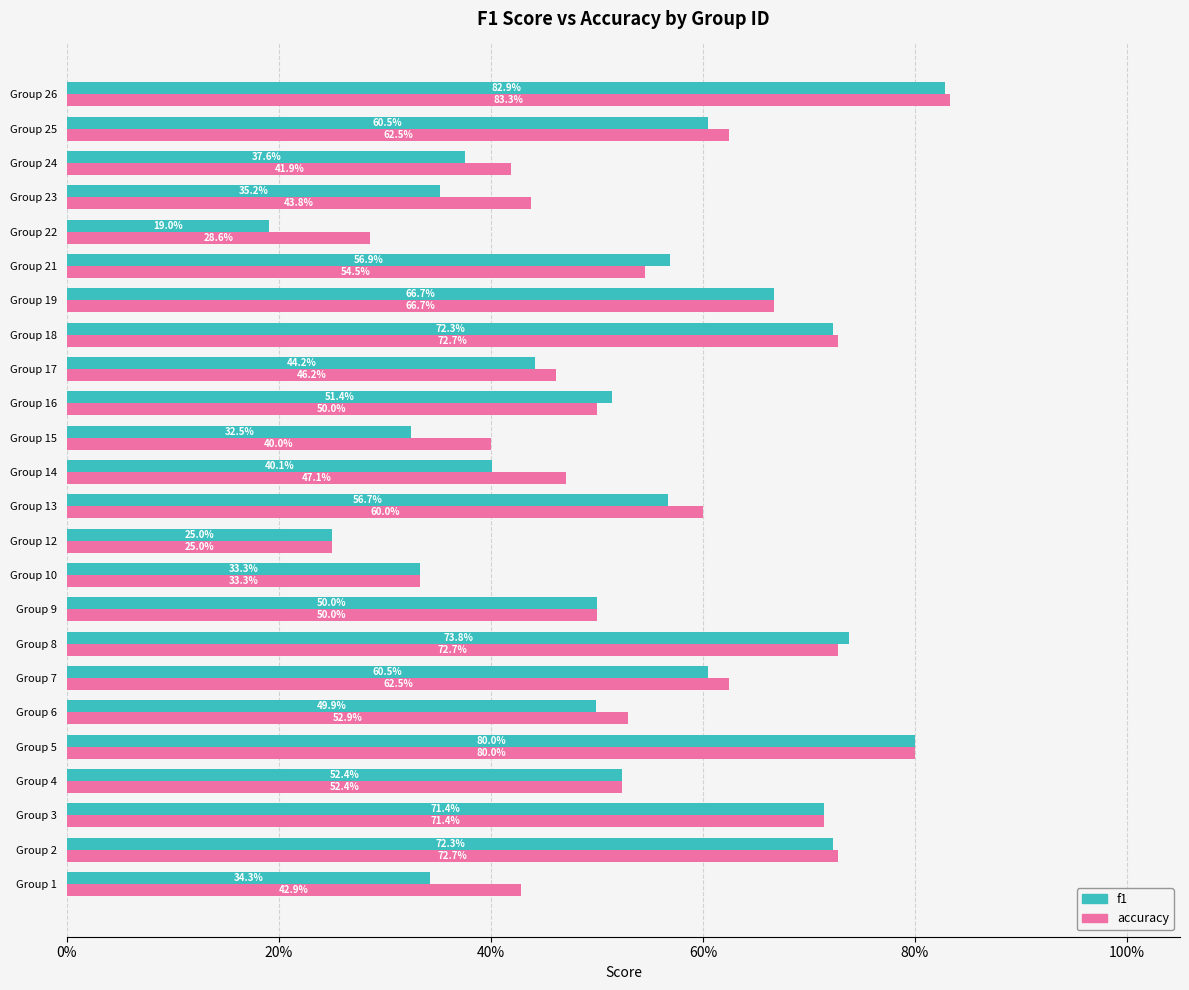

What is the value of the accuracy bar at the 5th from the left?

0.8